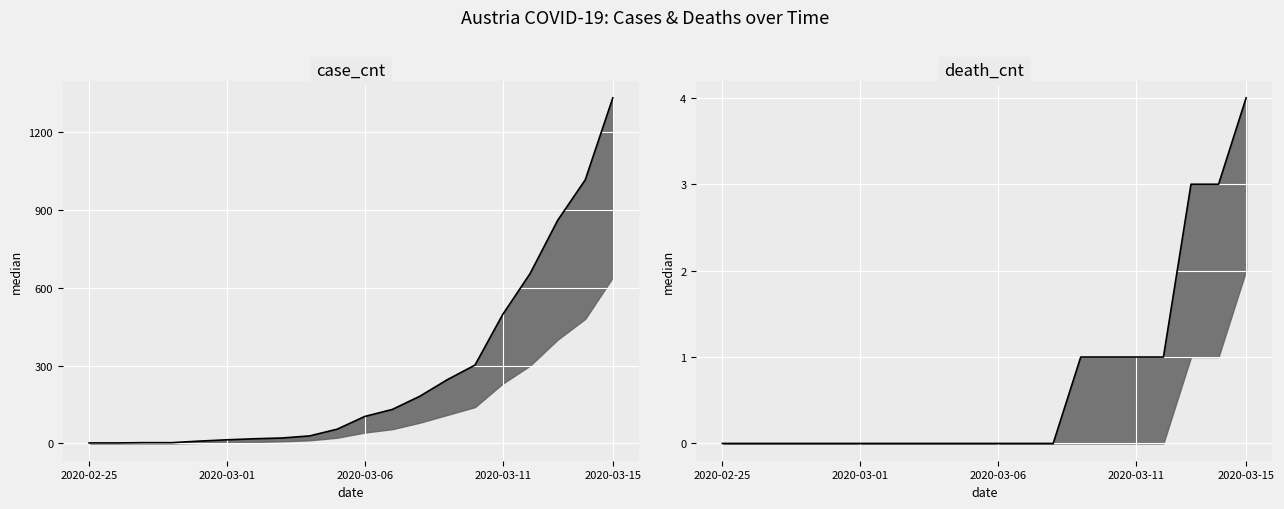

What is the difference between the second highest and second lowest values in the death_cnt series?

3